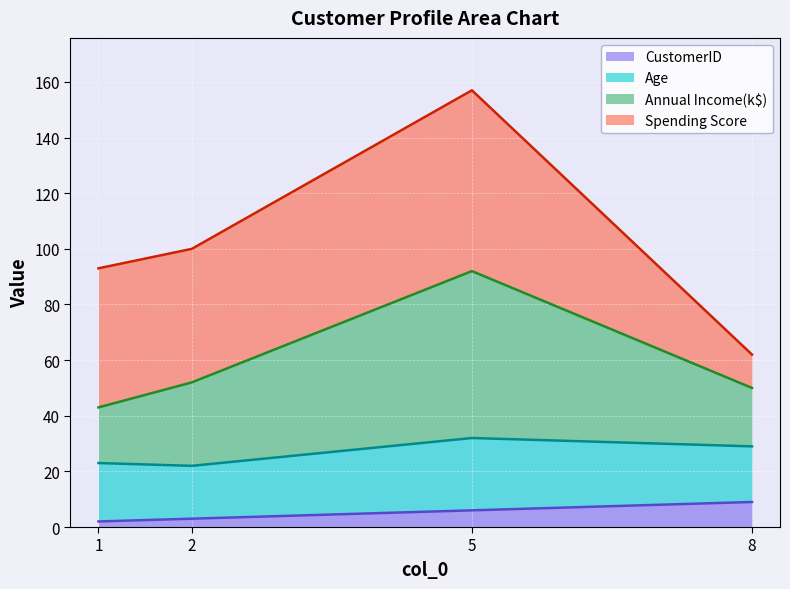

At which category is the sum across all series the highest?

5